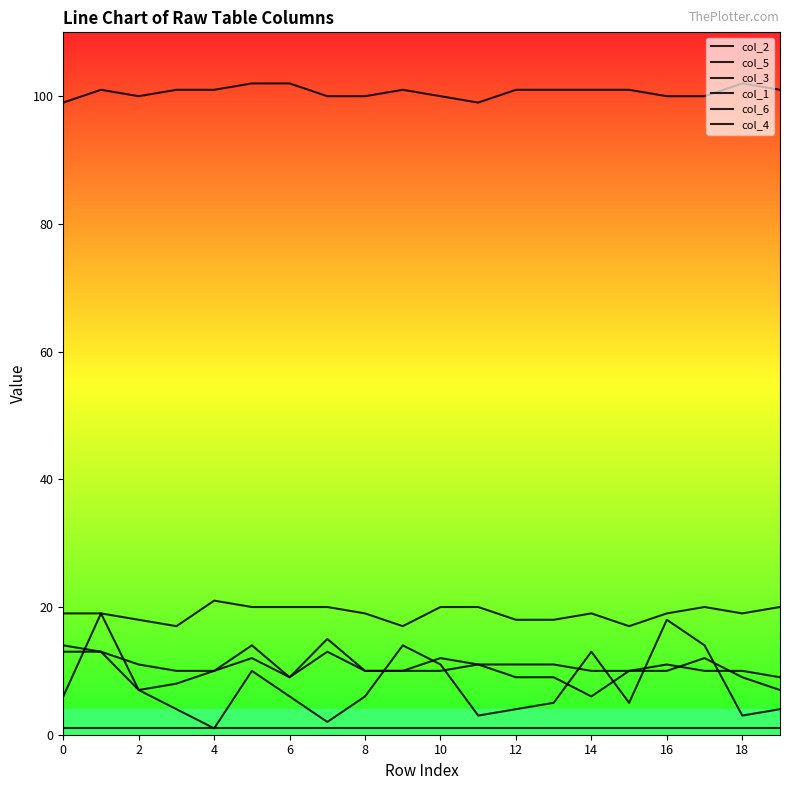

What is the minimum value shown in the chart?

1